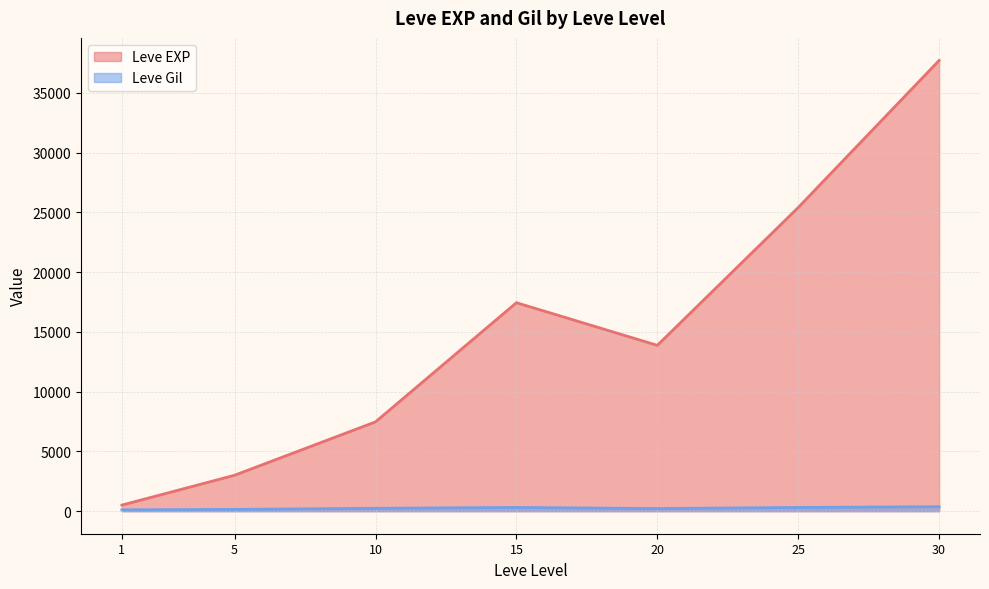

Where is the first local minimum for Leve EXP?

20